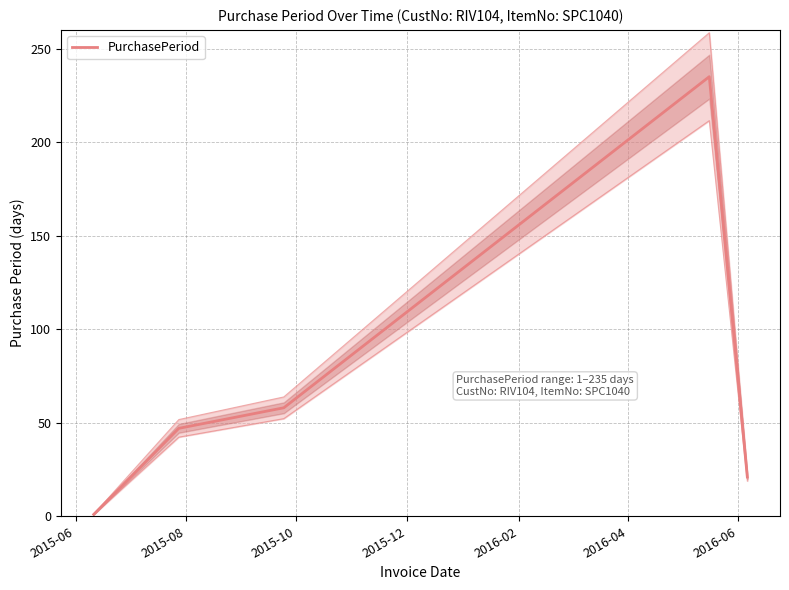

What value does the data have at 2015-10, to the nearest 50?

50